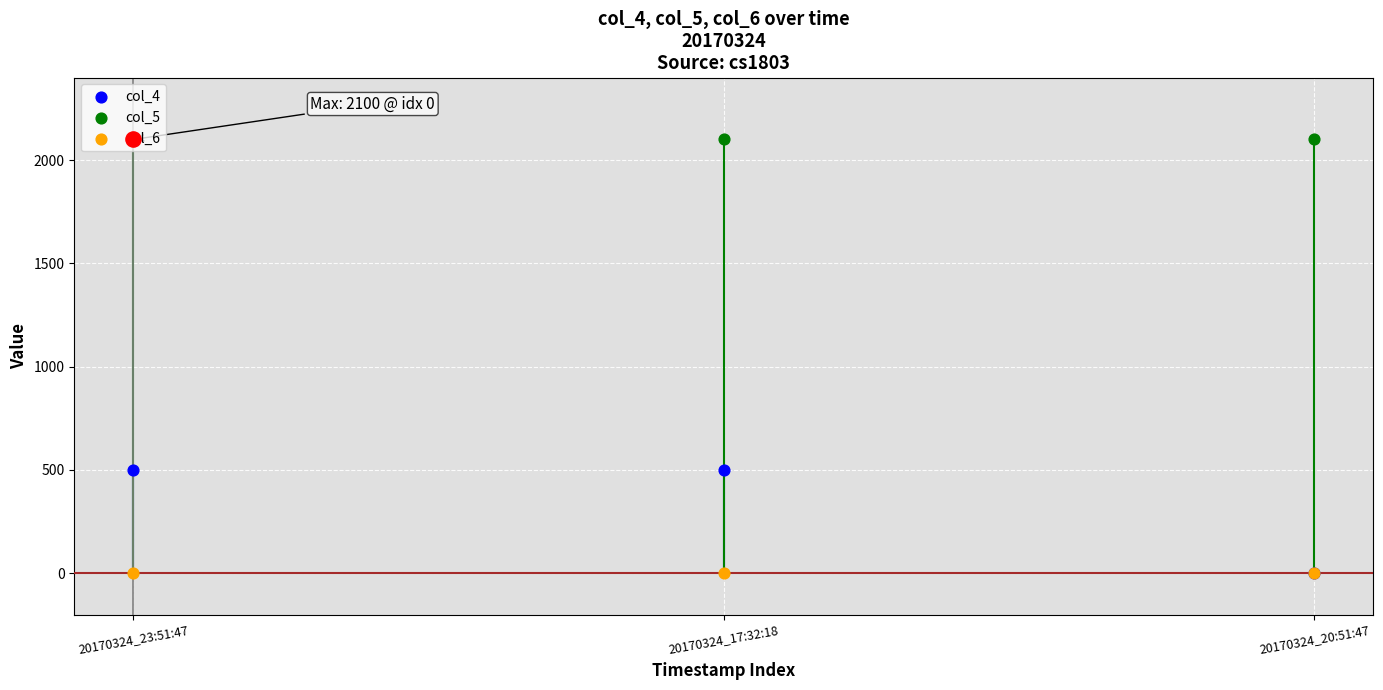

What are all the series names shown in the legend?

col_4, col_5, col_6